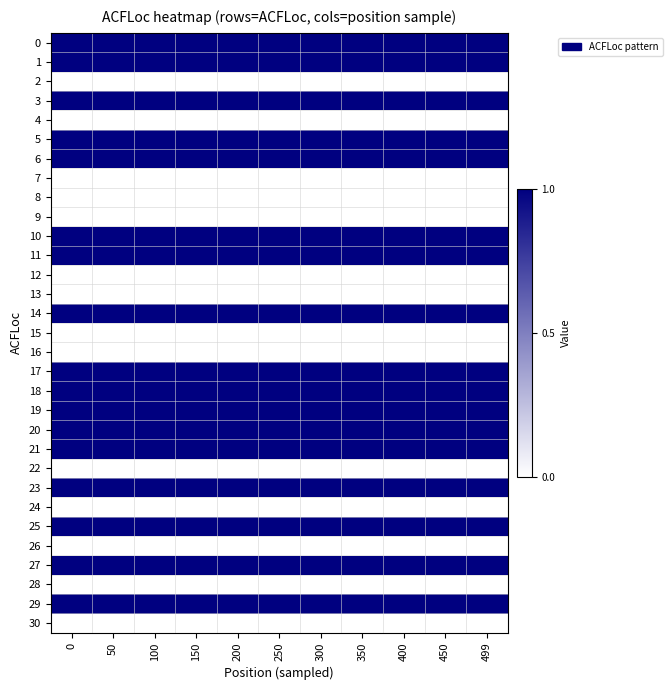

Reading left to right, list all the values displayed in this chart.

0: 0=1	50=1	100=1	150=1	200=1	250=1	300=1	350=1	400=1	450=1	499=1
1: 0=1	50=1	100=1	150=1	200=1	250=1	300=1	350=1	400=1	450=1	499=1
2: 0=0	50=0	100=0	150=0	200=0	250=0	300=0	350=0	400=0	450=0	499=0
3: 0=1	50=1	100=1	150=1	200=1	250=1	300=1	350=1	400=1	450=1	499=1
4: 0=0	50=0	100=0	150=0	200=0	250=0	300=0	350=0	400=0	450=0	499=0
5: 0=1	50=1	100=1	150=1	200=1	250=1	300=1	350=1	400=1	450=1	499=1
6: 0=1	50=1	100=1	150=1	200=1	250=1	300=1	350=1	400=1	450=1	499=1
7: 0=0	50=0	100=0	150=0	200=0	250=0	300=0	350=0	400=0	450=0	499=0
8: 0=0	50=0	100=0	150=0	200=0	250=0	300=0	350=0	400=0	450=0	499=0
9: 0=0	50=0	100=0	150=0	200=0	250=0	300=0	350=0	400=0	450=0	499=0
10: 0=1	50=1	100=1	150=1	200=1	250=1	300=1	350=1	400=1	450=1	499=1
11: 0=1	50=1	100=1	150=1	200=1	250=1	300=1	350=1	400=1	450=1	499=1
12: 0=0	50=0	100=0	150=0	200=0	250=0	300=0	350=0	400=0	450=0	499=0
13: 0=0	50=0	100=0	150=0	200=0	250=0	300=0	350=0	400=0	450=0	499=0
14: 0=1	50=1	100=1	150=1	200=1	250=1	300=1	350=1	400=1	450=1	499=1
15: 0=0	50=0	100=0	150=0	200=0	250=0	300=0	350=0	400=0	450=0	499=0
16: 0=0	50=0	100=0	150=0	200=0	250=0	300=0	350=0	400=0	450=0	499=0
17: 0=1	50=1	100=1	150=1	200=1	250=1	300=1	350=1	400=1	450=1	499=1
18: 0=1	50=1	100=1	150=1	200=1	250=1	300=1	350=1	400=1	450=1	499=1
19: 0=1	50=1	100=1	150=1	200=1	250=1	300=1	350=1	400=1	450=1	499=1
20: 0=1	50=1	100=1	150=1	200=1	250=1	300=1	350=1	400=1	450=1	499=1
21: 0=1	50=1	100=1	150=1	200=1	250=1	300=1	350=1	400=1	450=1	499=1
22: 0=0	50=0	100=0	150=0	200=0	250=0	300=0	350=0	400=0	450=0	499=0
23: 0=1	50=1	100=1	150=1	200=1	250=1	300=1	350=1	400=1	450=1	499=1
24: 0=0	50=0	100=0	150=0	200=0	250=0	300=0	350=0	400=0	450=0	499=0
25: 0=1	50=1	100=1	150=1	200=1	250=1	300=1	350=1	400=1	450=1	499=1
26: 0=0	50=0	100=0	150=0	200=0	250=0	300=0	350=0	400=0	450=0	499=0
27: 0=1	50=1	100=1	150=1	200=1	250=1	300=1	350=1	400=1	450=1	499=1
28: 0=0	50=0	100=0	150=0	200=0	250=0	300=0	350=0	400=0	450=0	499=0
29: 0=1	50=1	100=1	150=1	200=1	250=1	300=1	350=1	400=1	450=1	499=1
30: 0=0	50=0	100=0	150=0	200=0	250=0	300=0	350=0	400=0	450=0	499=0